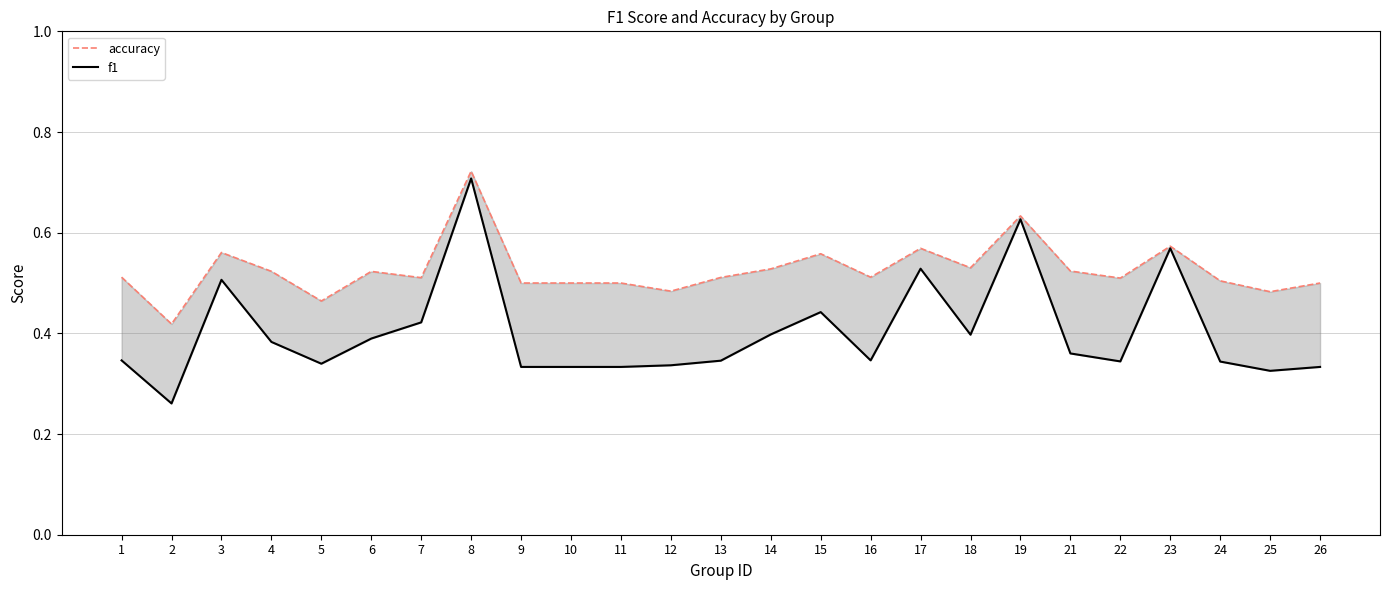

What is the minimum value for f1?

0.3